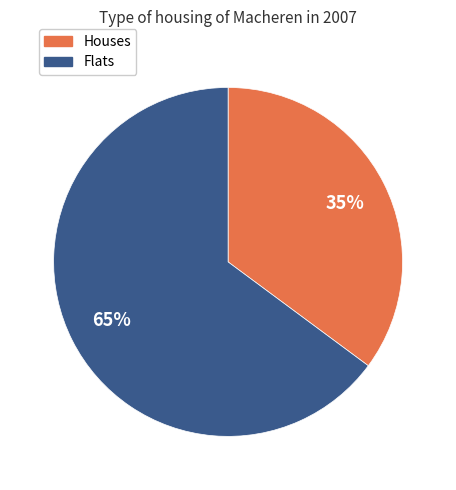

To the nearest percent, what is the difference between the largest and smallest slice percentages?

30%